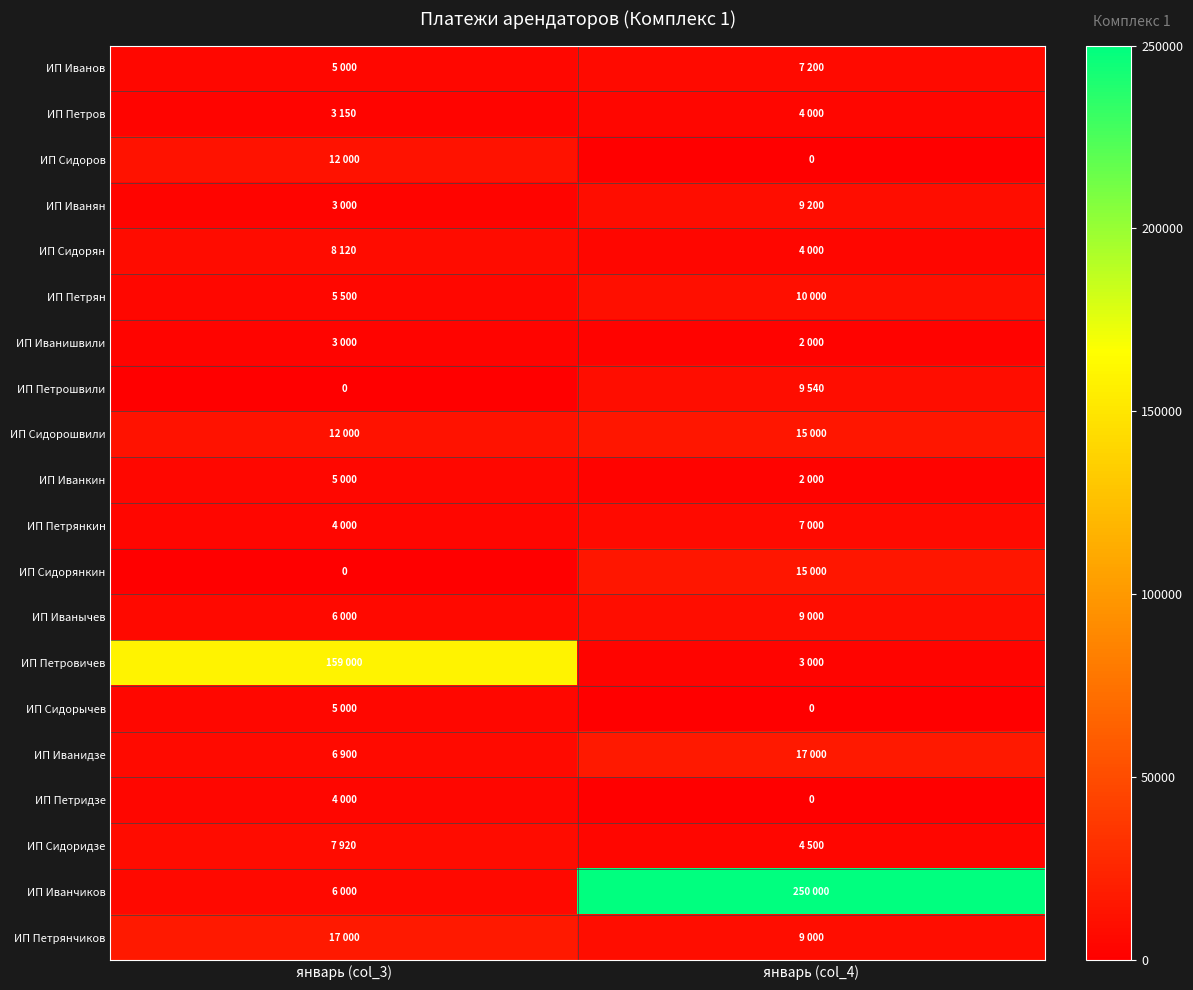

What is the maximum value for ИП Иванян?

9200